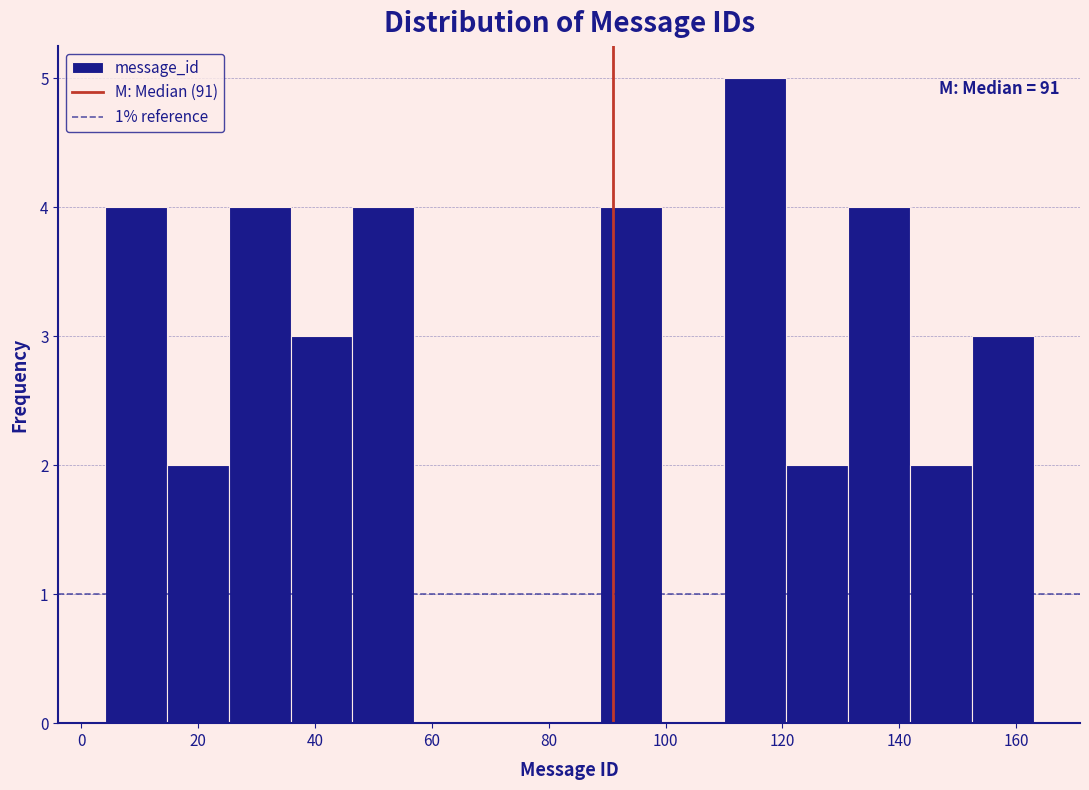

Over which range of the x-axis is the bar tallest?

110.0 to 120.6